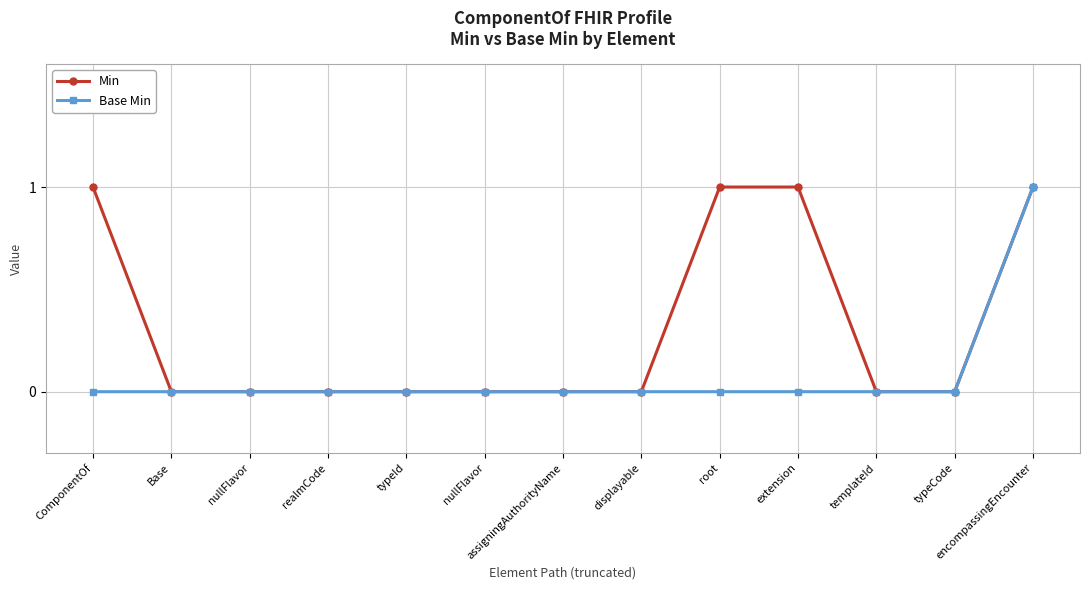

What are all the series names shown in the legend?

Min, Base Min